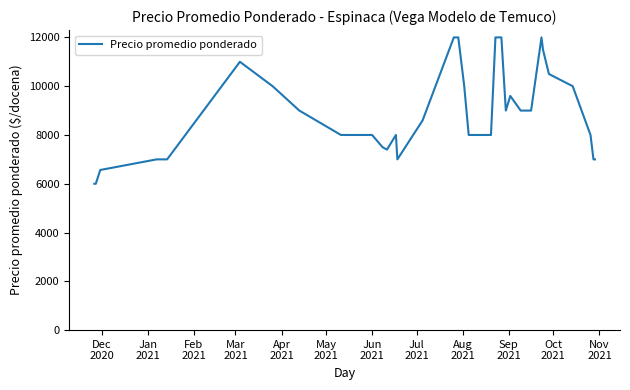

Reading left to right, list all the values displayed in this chart.

6000	6000	6565	7000	7000	7000	11000	10000	9000	8000	8000	8000	7500	7400	8000	7000	8600	12000	12000	10000	8000	8000	8000	8000	12000	12000	12000	12000	9000	9600	9000	9000	9000	12000	11500	10500	10000	8000	7000	7000